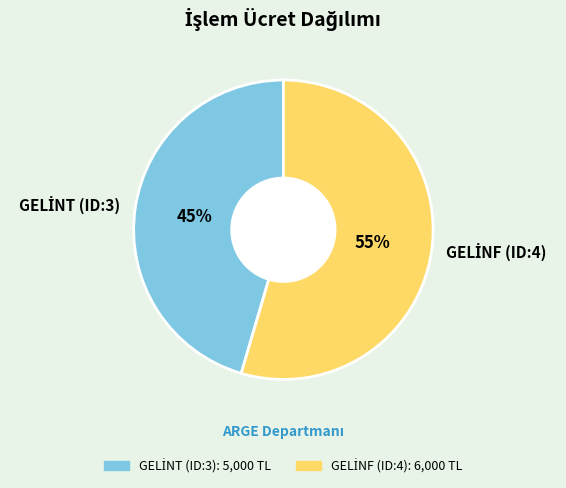

Does any single category account for the majority?

Yes